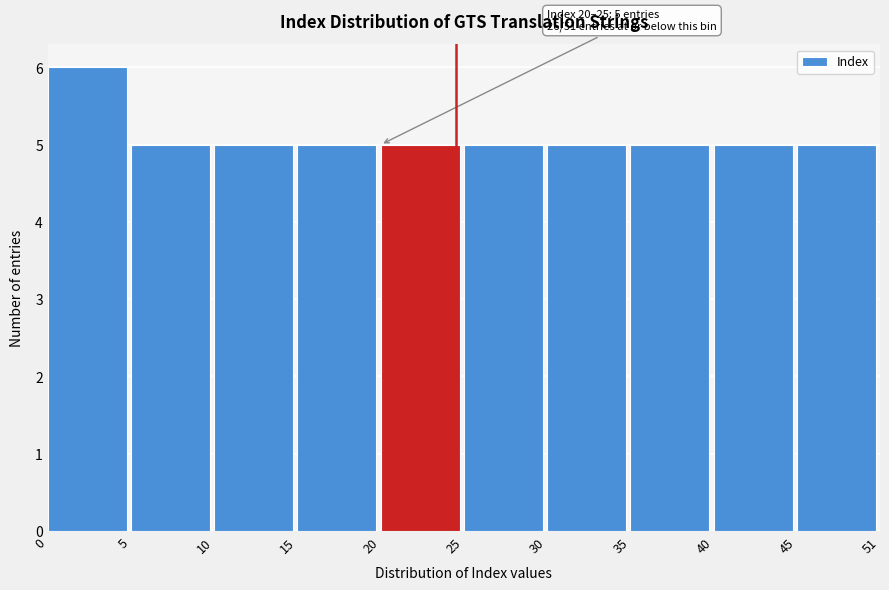

Reading left to right, list all the values displayed in this chart.

6	5	5	5	5	5	5	5	5	5